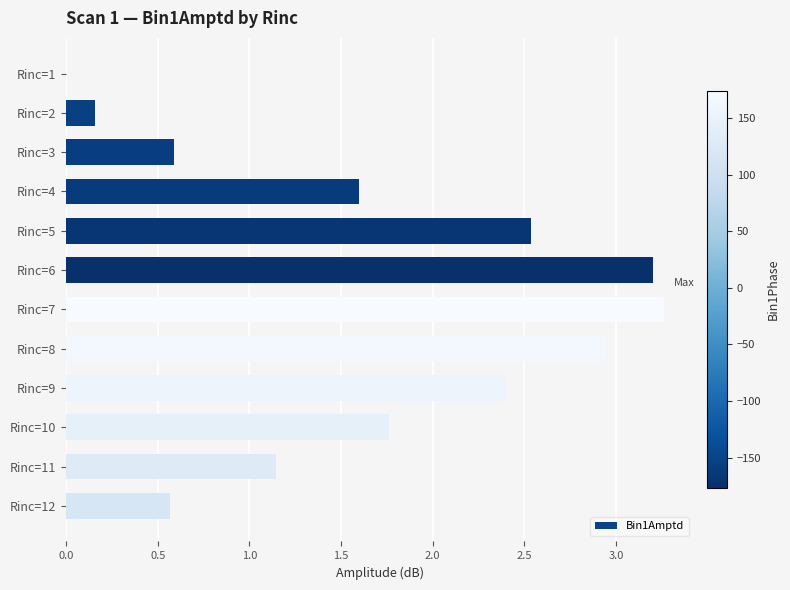

Is it true that the value at Rinc=4 is 1.0?

False